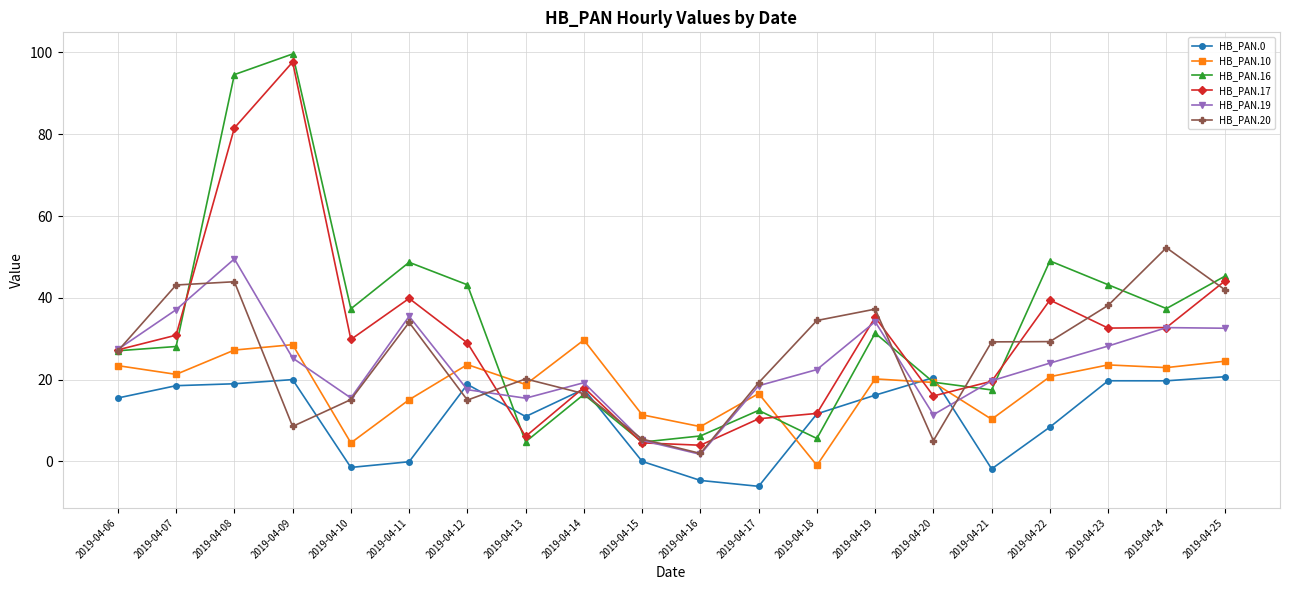

What is the sum of all HB_PAN.20 values?

517.9